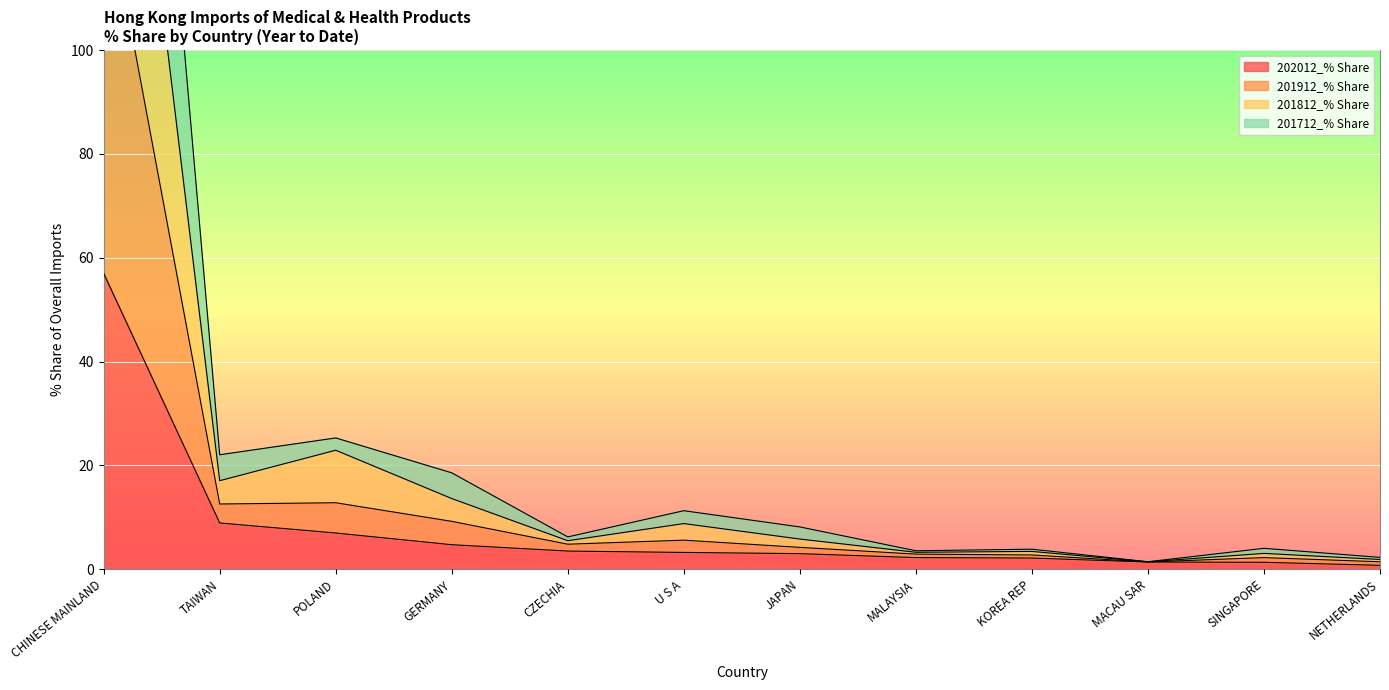

At how many categories does at least one series exceed 119?

1